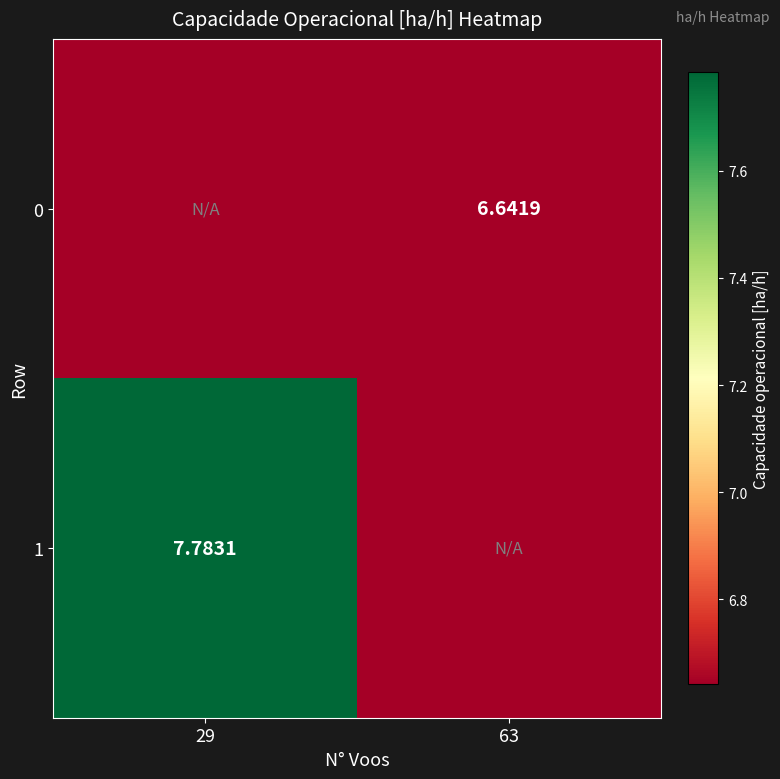

Is the value of 0 at 63 greater than the value of 1 at 29?

No